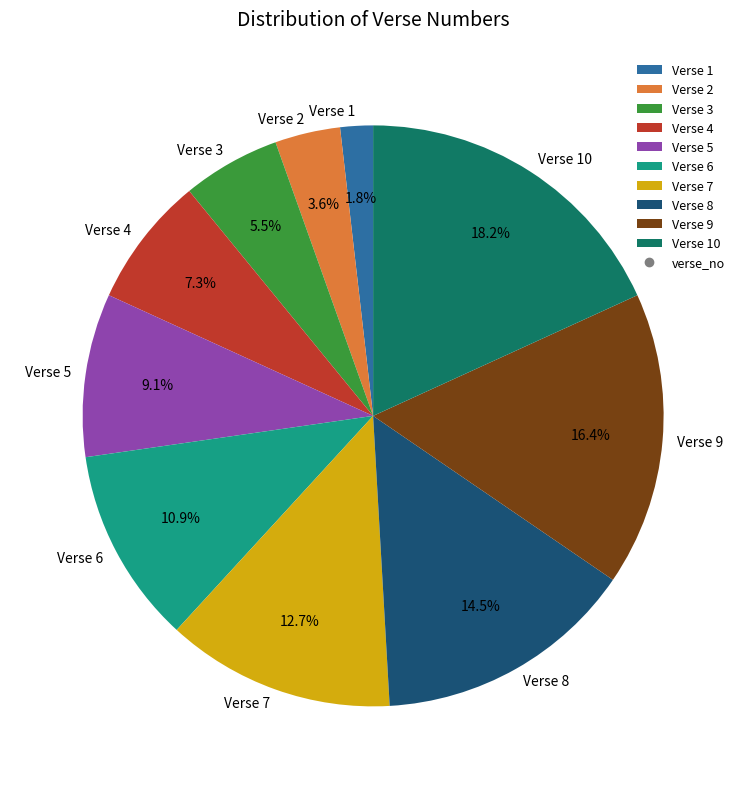

Which has a higher value, Verse 10 or Verse 8?

Verse 10